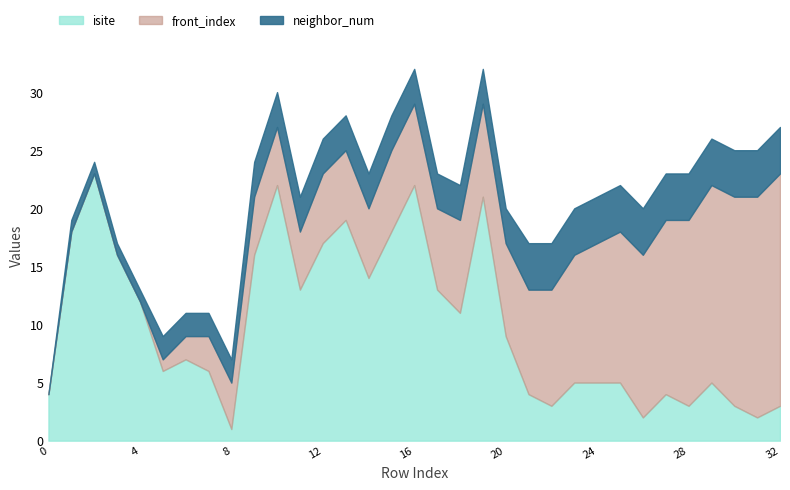

Rank the series by their maximum value, from highest to lowest.

isite, front_index, neighbor_num